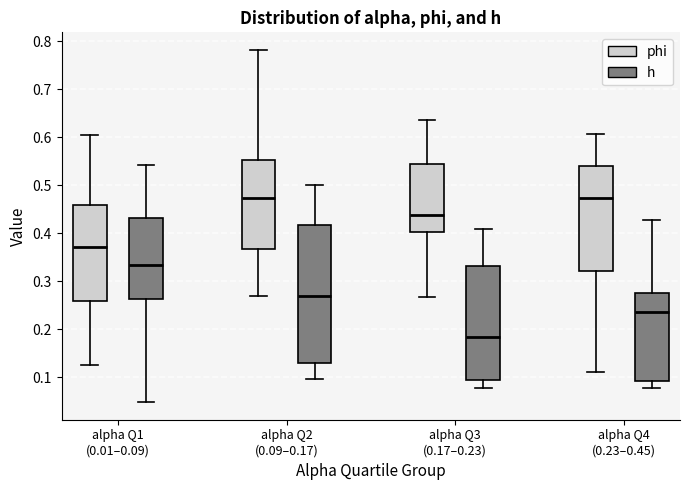

Which box has the lowest median line?

alpha Q3 (0.17–0.23) (h)